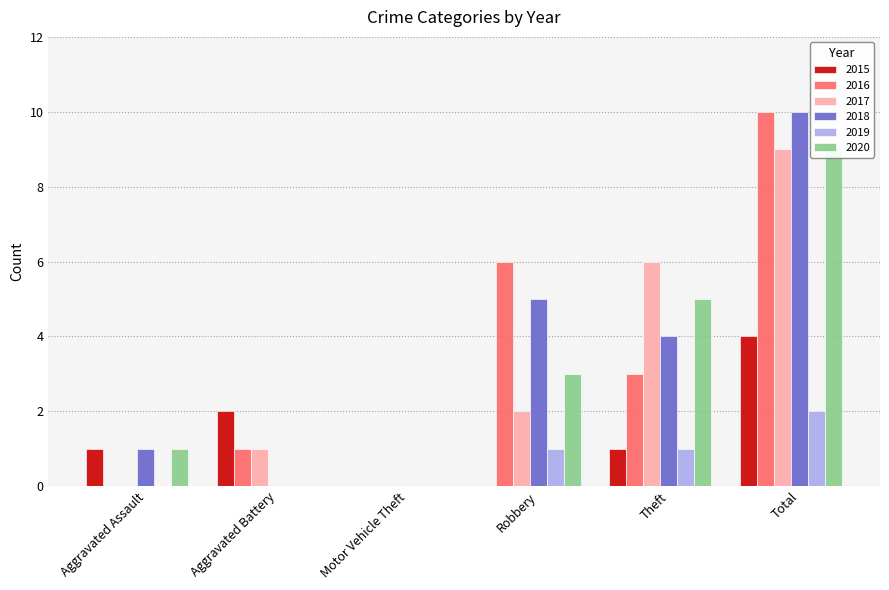

List the series in order of their peak value, lowest first.

2019, 2015, 2017, 2020, 2016, 2018